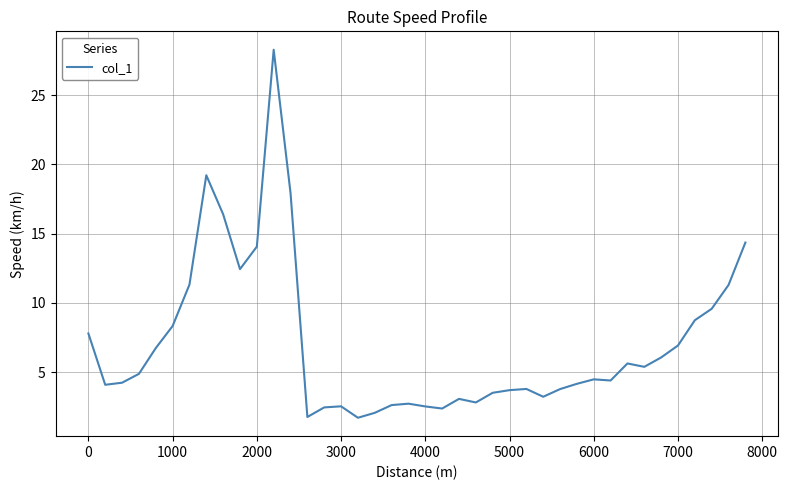

What is the greatest value displayed?

28.3